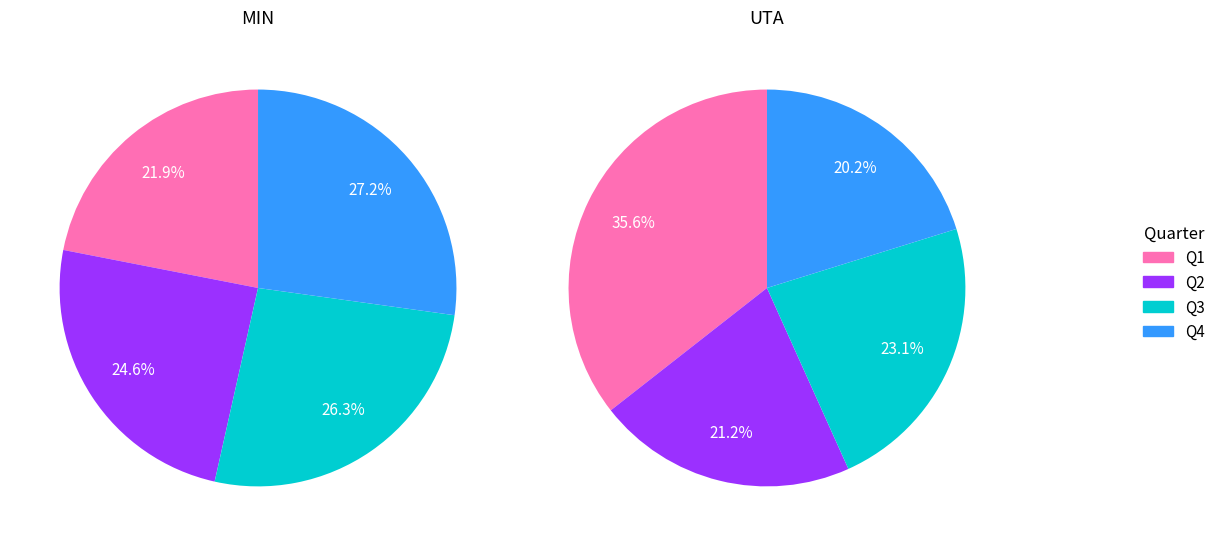

To the nearest percent, what portion does UTA represent?

60%